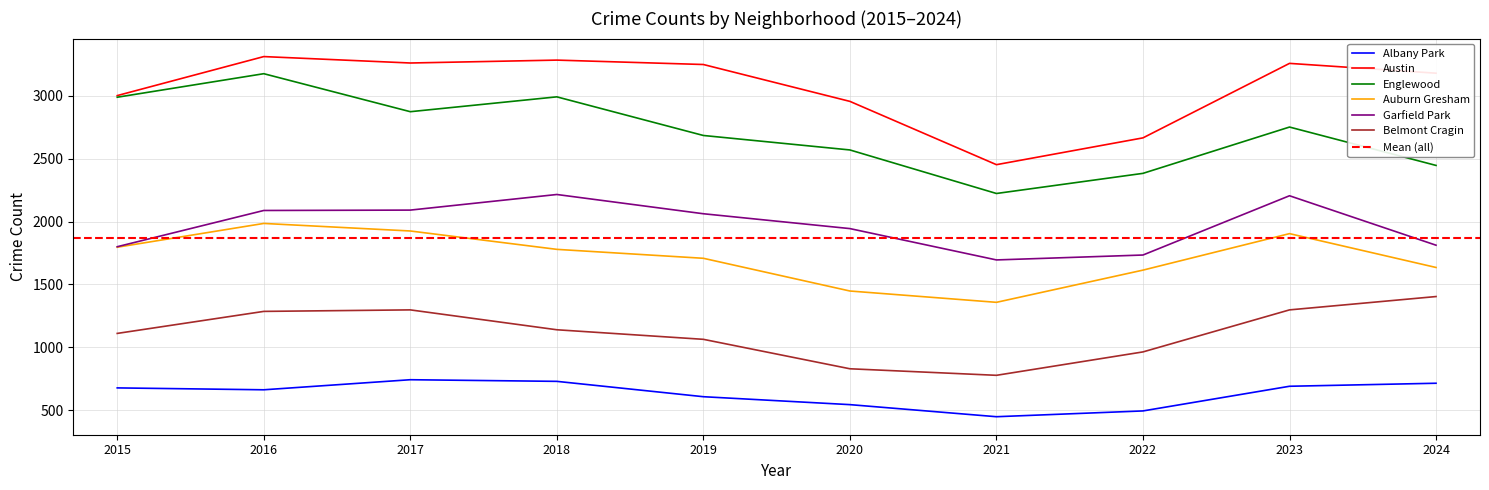

How many lines are shown in the chart?

6